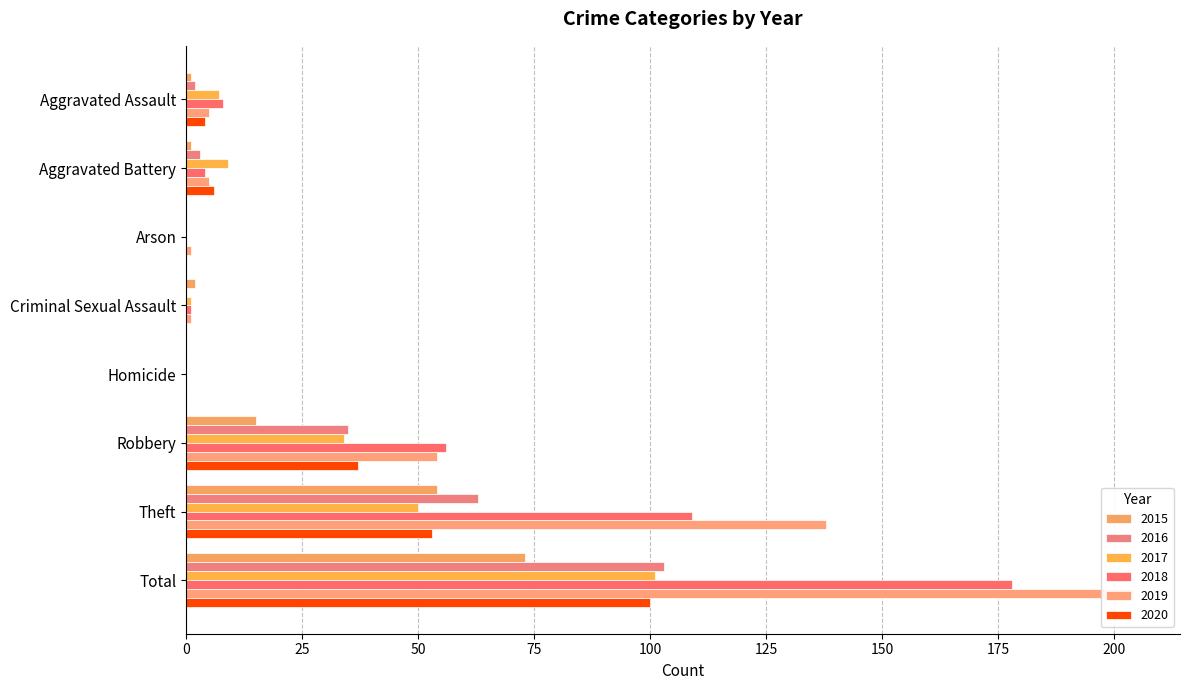

What is the value of the 2015 bar at the 7th from the left?

54